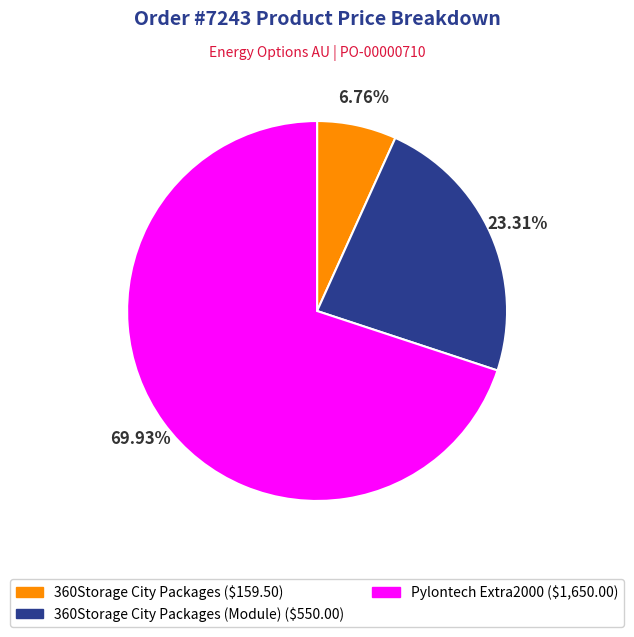

Is there any slice that represents more than half of the pie?

Yes